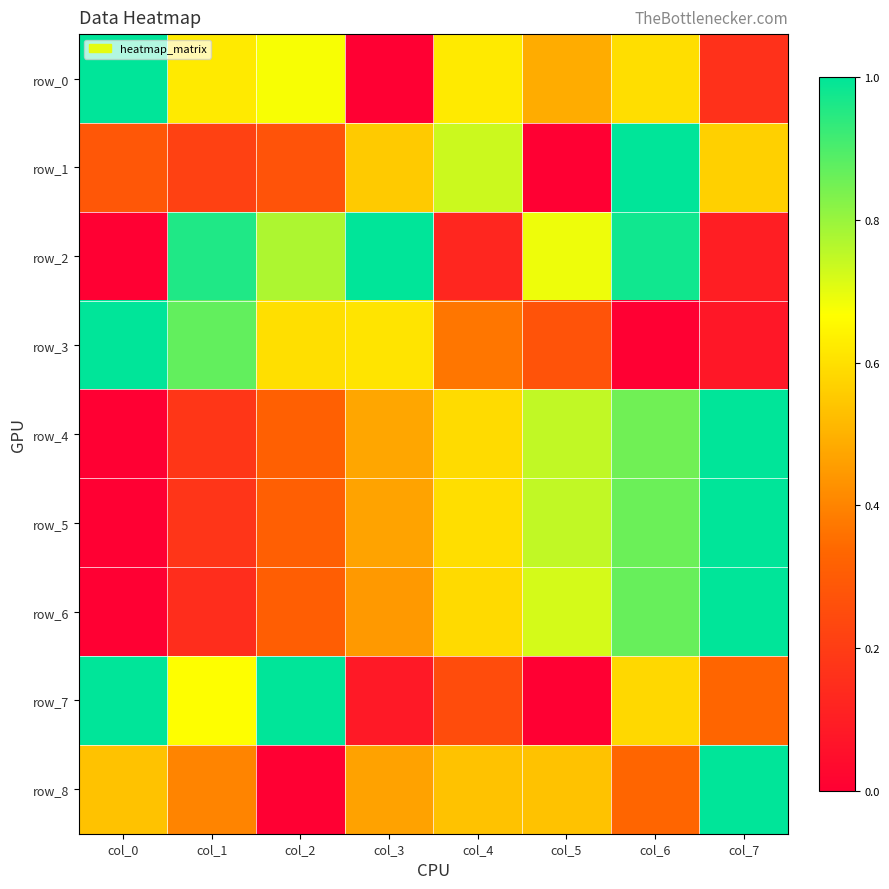

Reading right to left, transcribe all the data shown in this chart.

row_0: 0.2	0.6	0.5	0.6	0.0	0.7	0.6	1.0
row_1: 0.6	1.0	0.0	0.7	0.6	0.3	0.2	0.3
row_2: 0.1	1.0	0.7	0.1	1.0	0.8	1.0	0.0
row_3: 0.1	0.0	0.3	0.4	0.6	0.6	0.9	1.0
row_4: 1.0	0.9	0.7	0.6	0.5	0.3	0.2	0.0
row_5: 1.0	0.9	0.7	0.6	0.5	0.3	0.2	0.0
row_6: 1.0	0.9	0.7	0.6	0.4	0.3	0.1	0.0
row_7: 0.3	0.6	0.0	0.2	0.1	1.0	0.7	1.0
row_8: 1.0	0.3	0.5	0.5	0.5	0.0	0.4	0.5